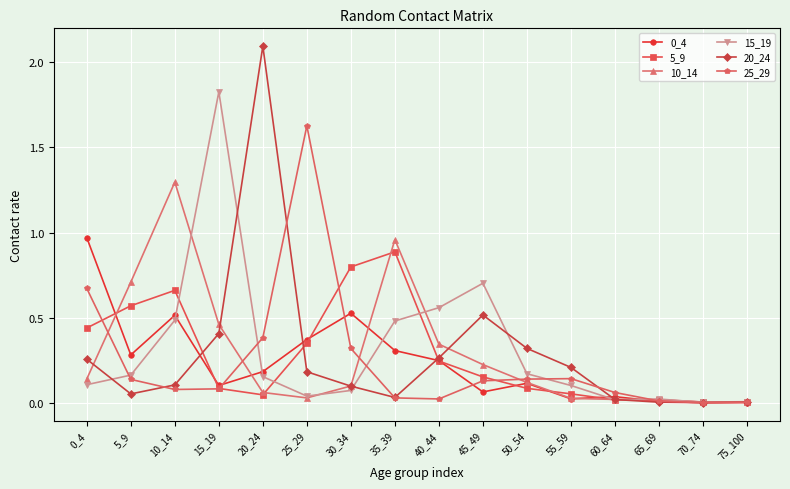

At how many categories does at least one series exceed 1?

4